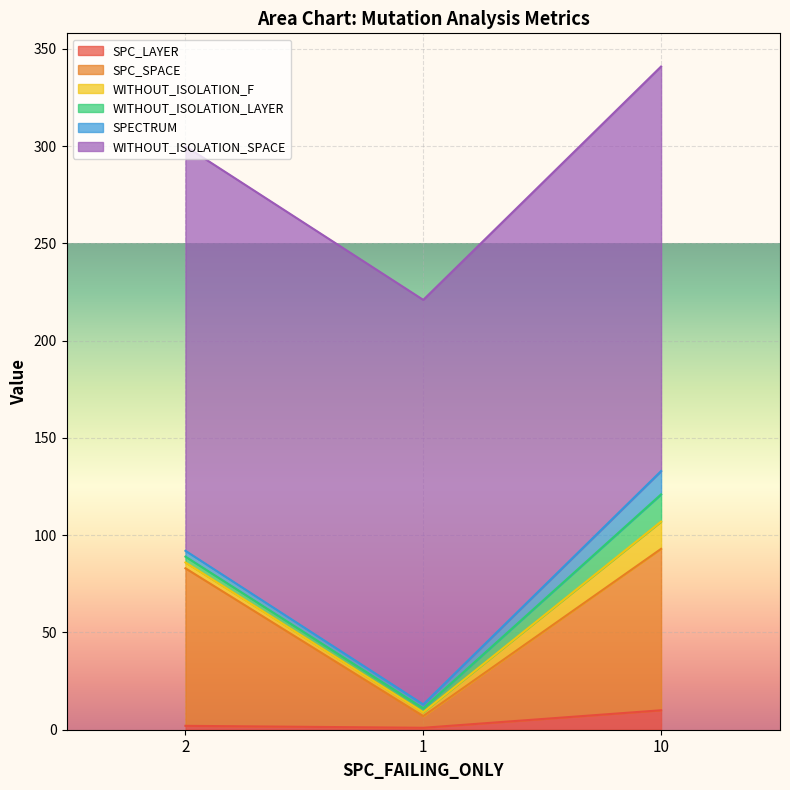

What position from the right is 1?

2